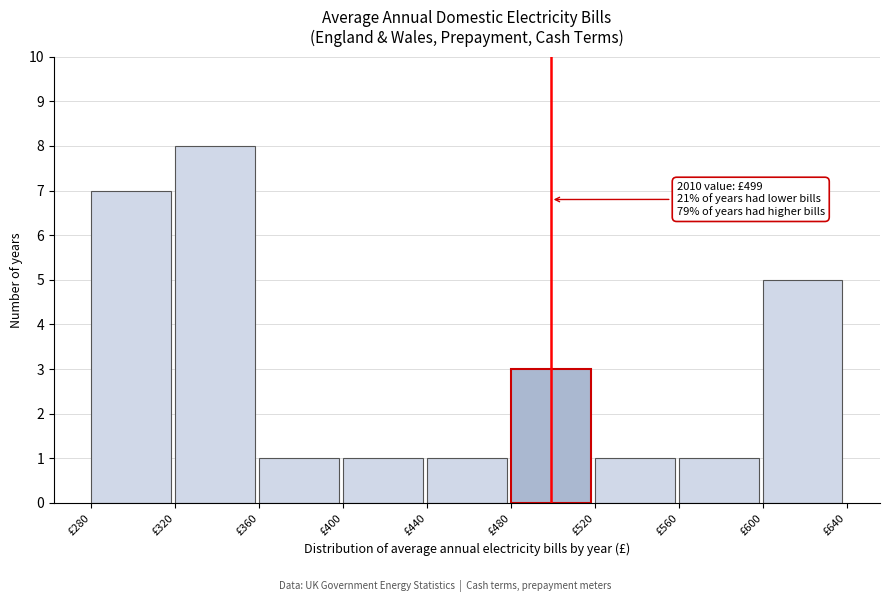

Which range on the x-axis has the tallest bar?

320 to 360